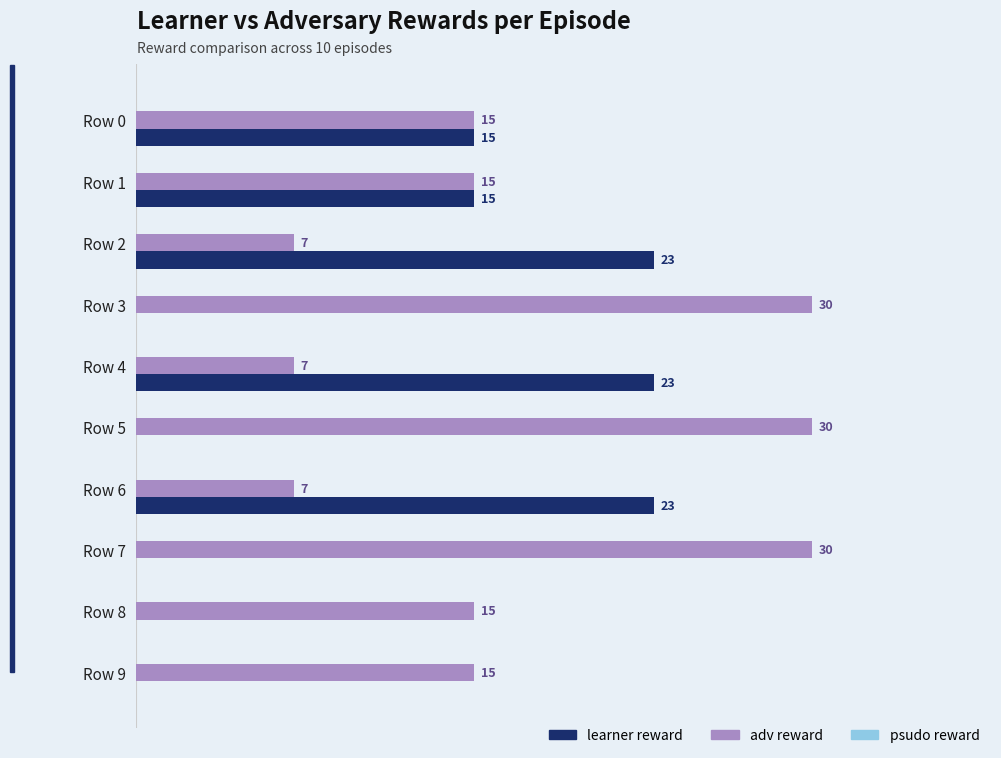

Which series has the largest total across all categories?

adv reward